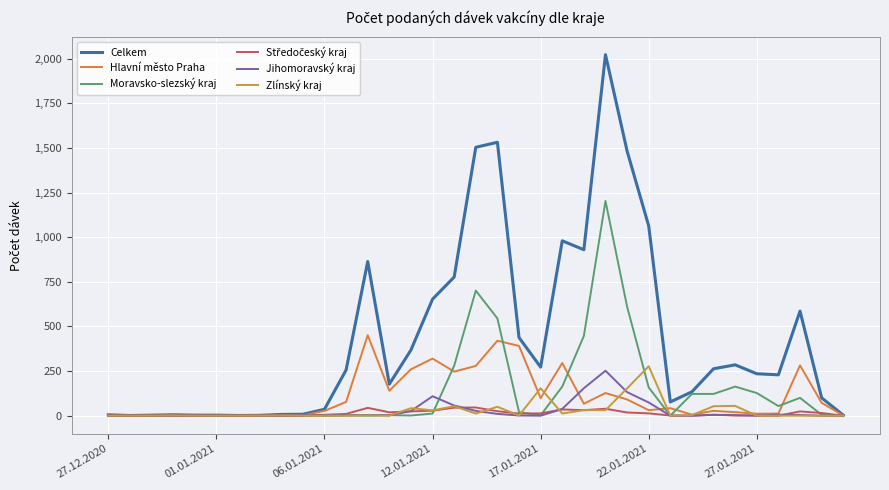

Which series has the widest spread of values?

Celkem